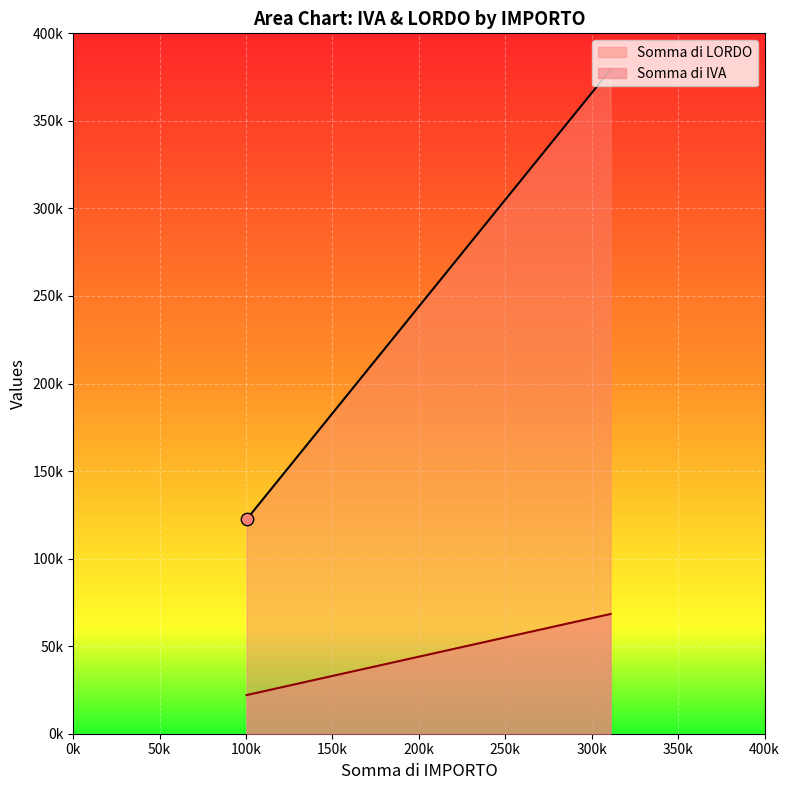

Which series has the largest Y range (max minus min)?

Somma di LORDO